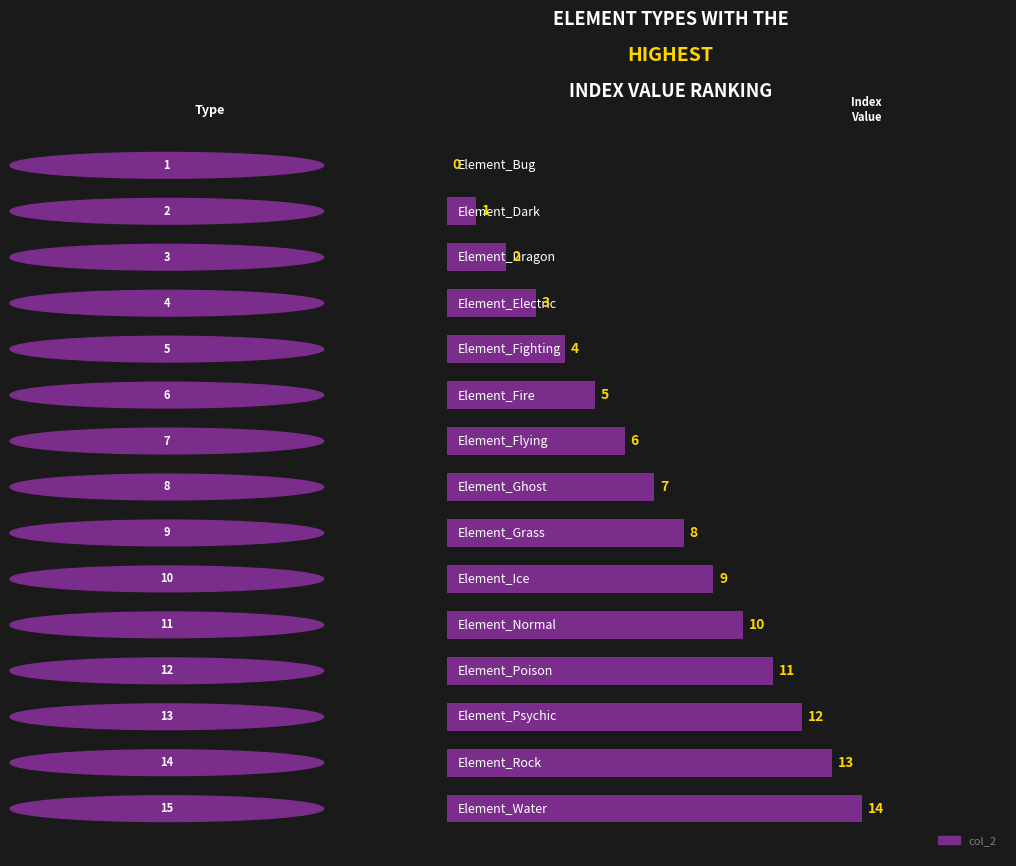

What is the maximum value shown in the chart?

14